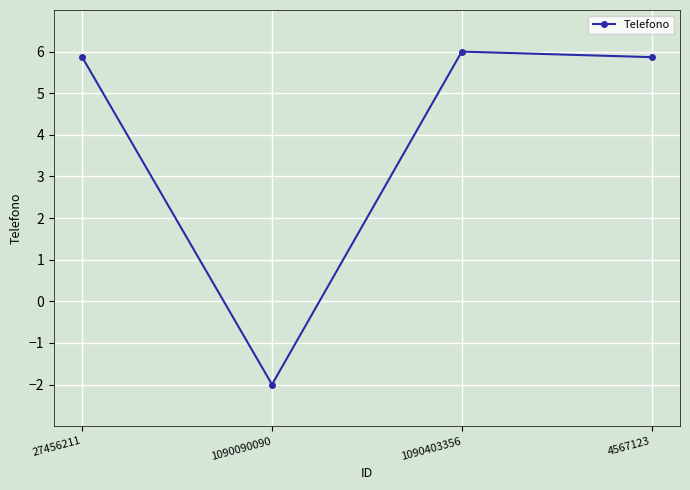

At which category does the data reach its first local valley?

1090090090